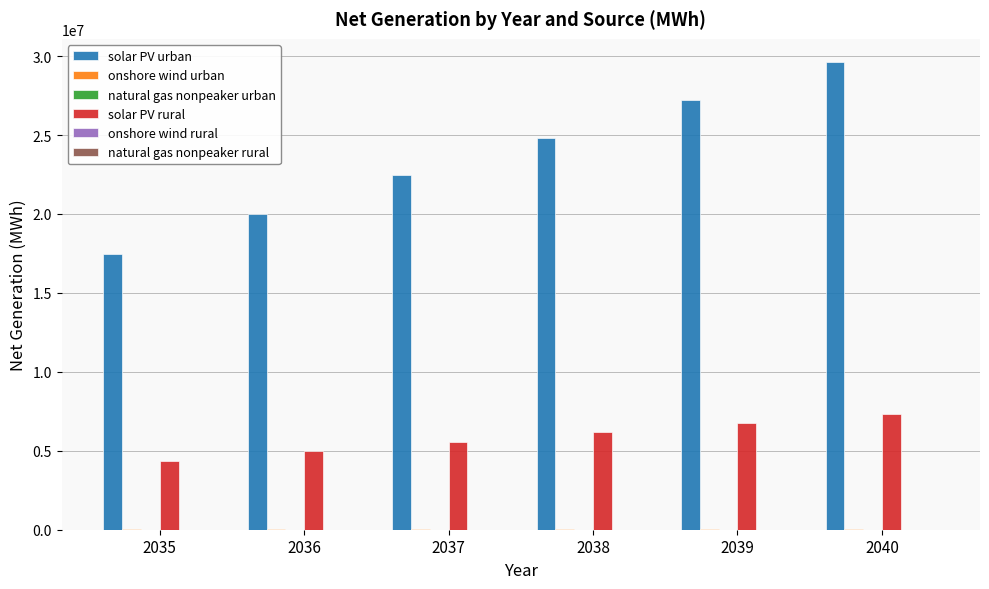

Does the chart contain stacked bars?

No